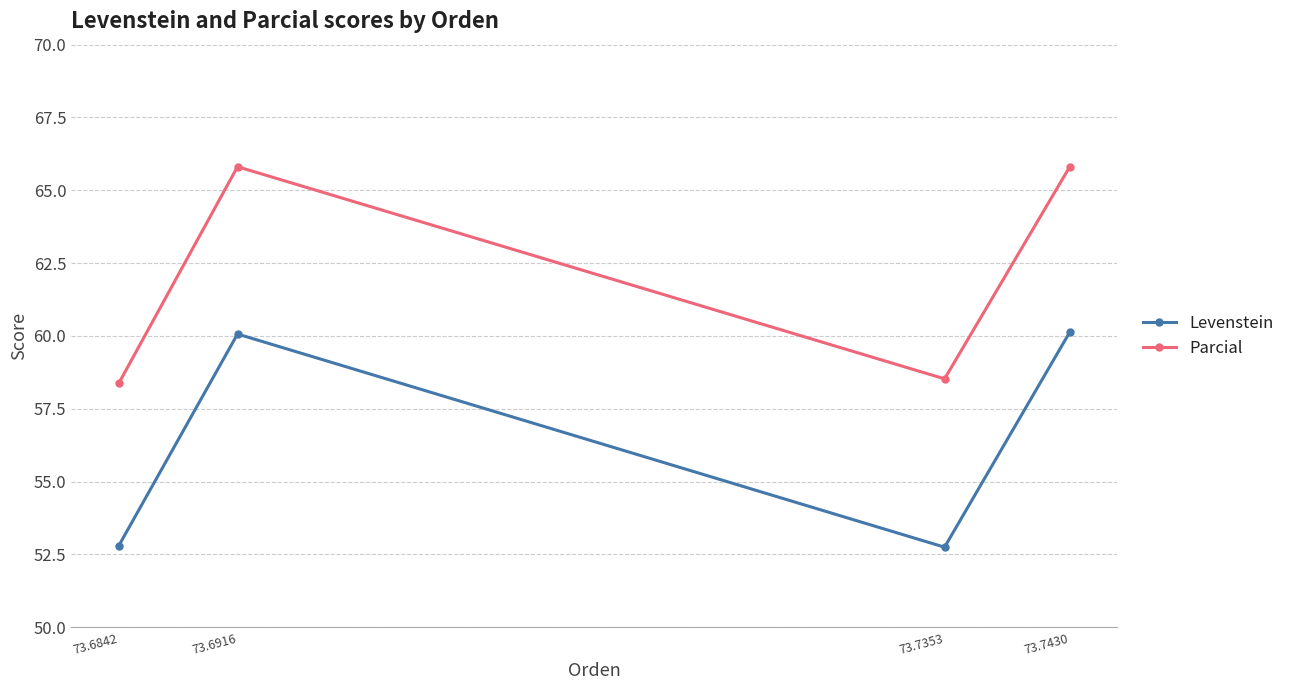

At 73.6842, list the series in order from largest to smallest.

Parcial, Levenstein